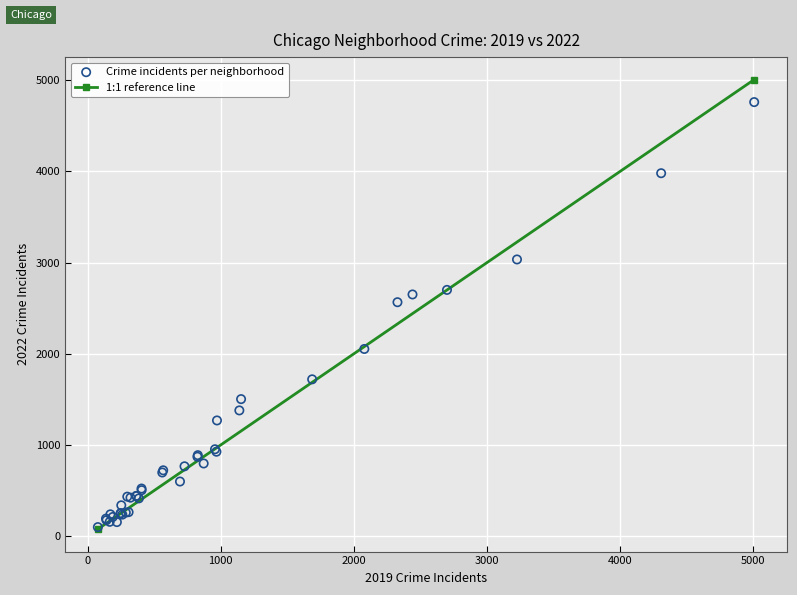

What Y value in the scatter plot is closest to 2430?

2566